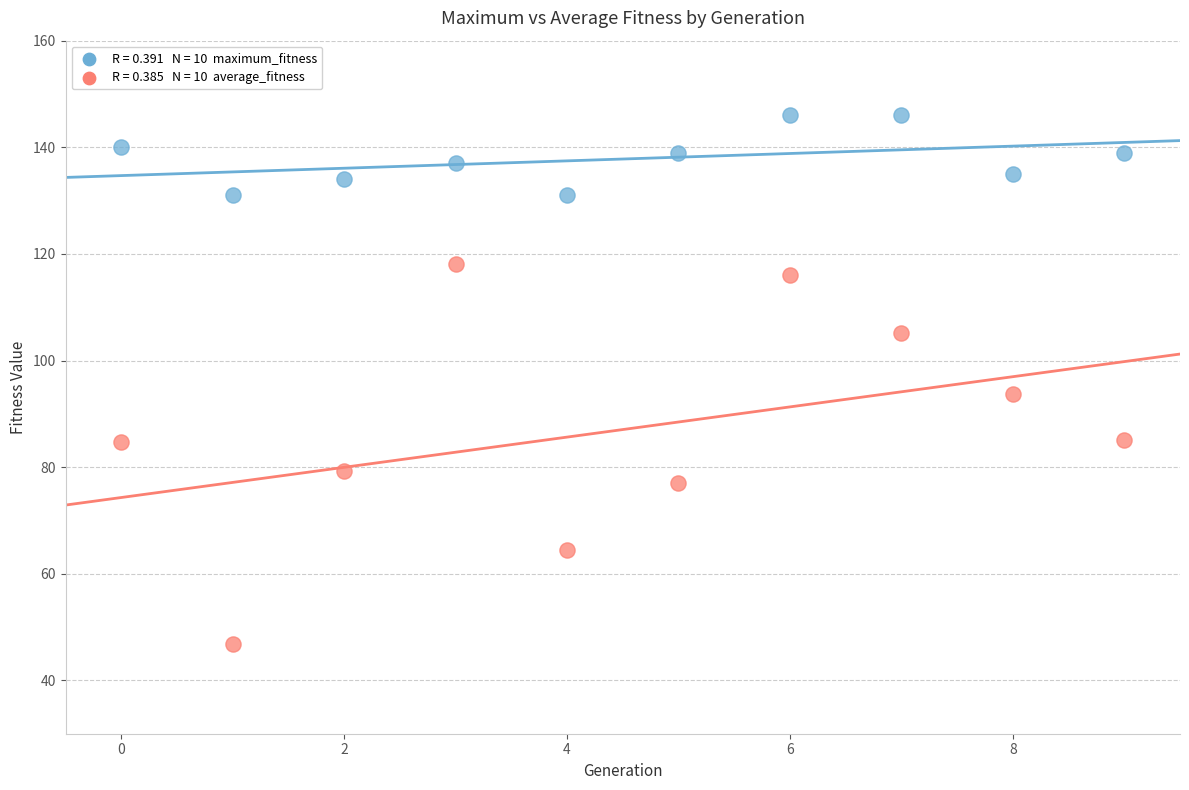

Across all data points, what is the range of Y values (max minus min)?

99.2